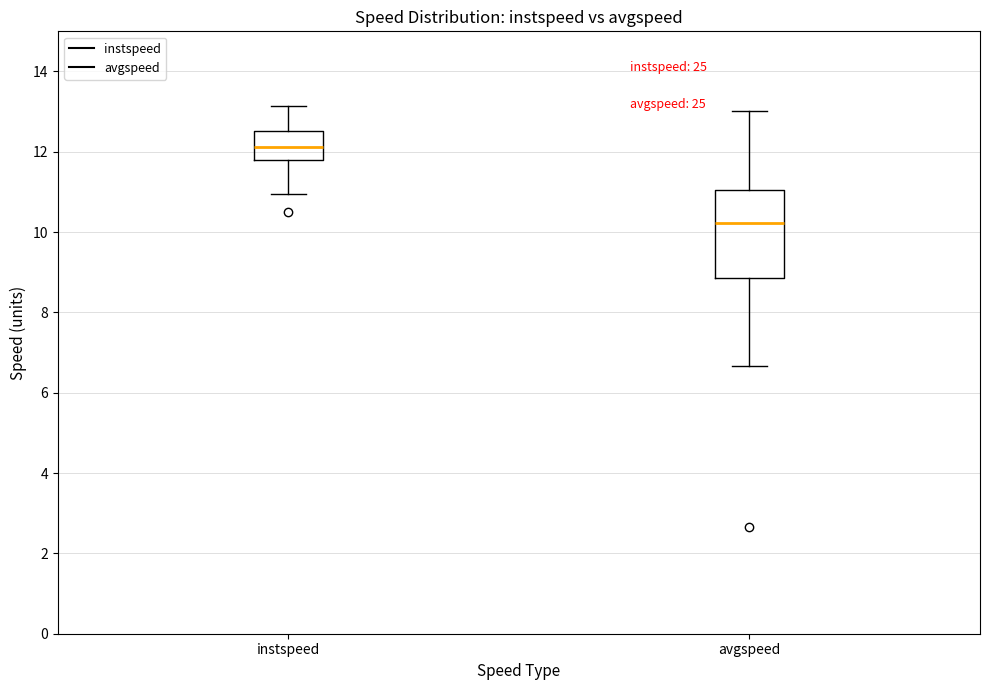

Which box has the highest median line?

instspeed